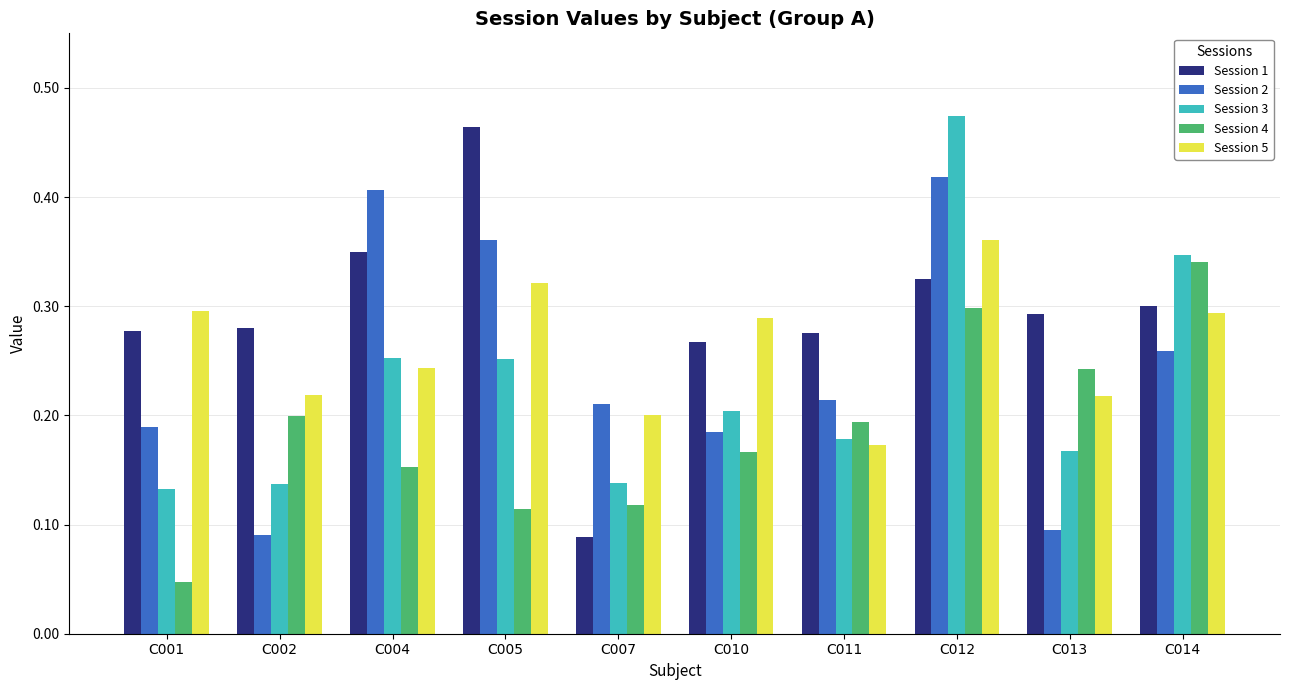

How many Session 1 values are between 0 and 1?

10